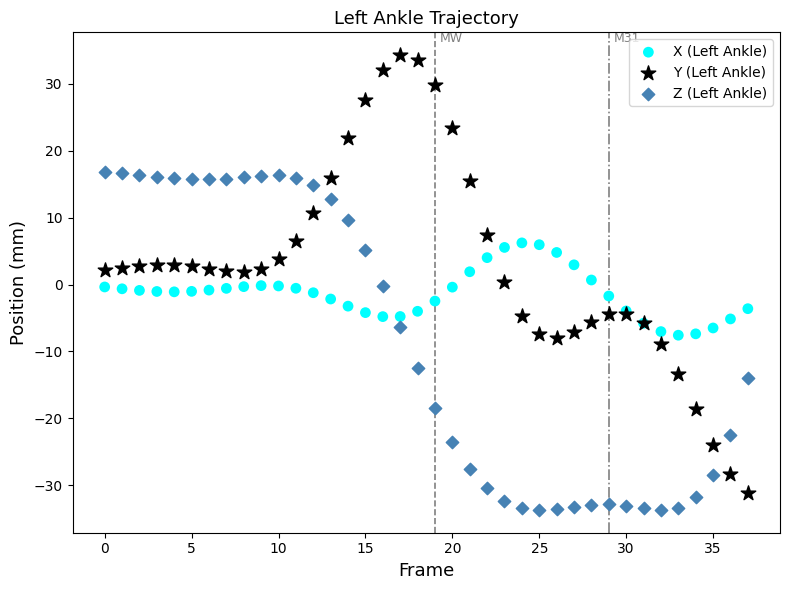

Which series has the widest spread of Y values?

Y (Left Ankle)